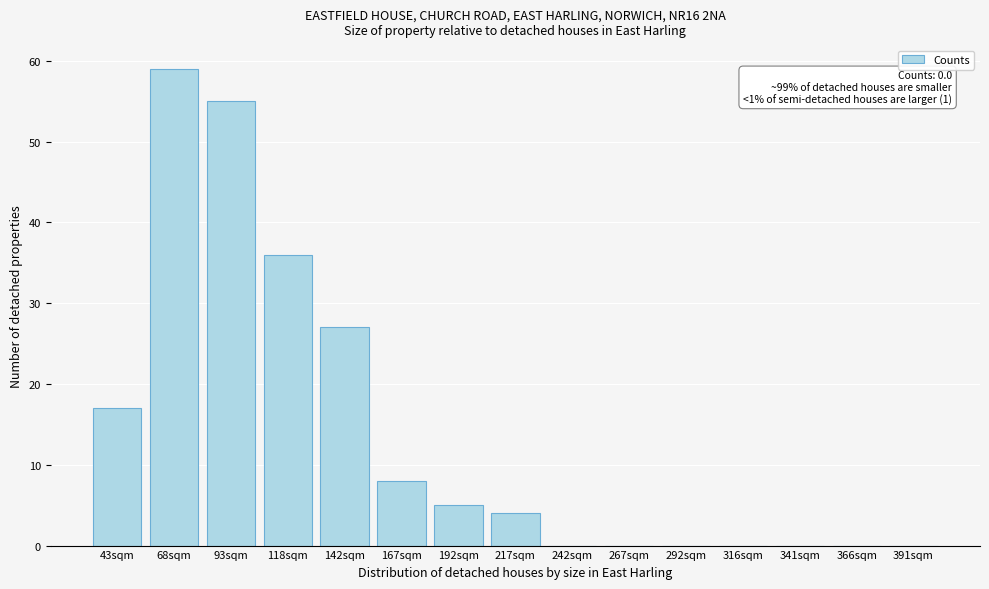

Reading left to right, extract all data points from this chart.

43sqm=17	68sqm=59	93sqm=55	118sqm=36	142sqm=27	167sqm=8	192sqm=5	217sqm=4	242sqm=0	267sqm=0	292sqm=0	316sqm=0	341sqm=0	366sqm=0	391sqm=0